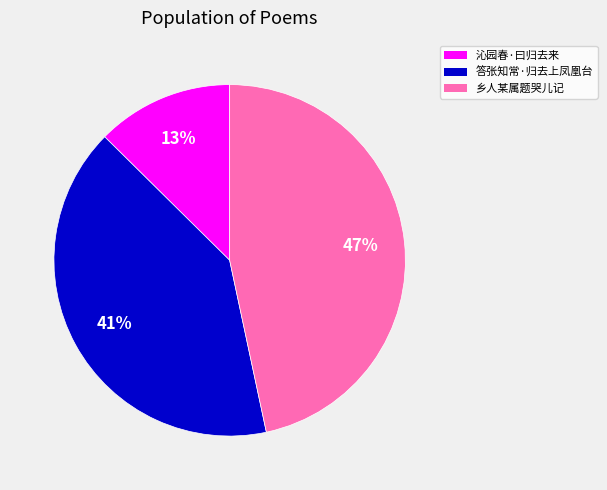

Approximately how many times larger is the value at 答张知常·归去上凤凰台 compared to 乡人某属题哭儿记?

0.9